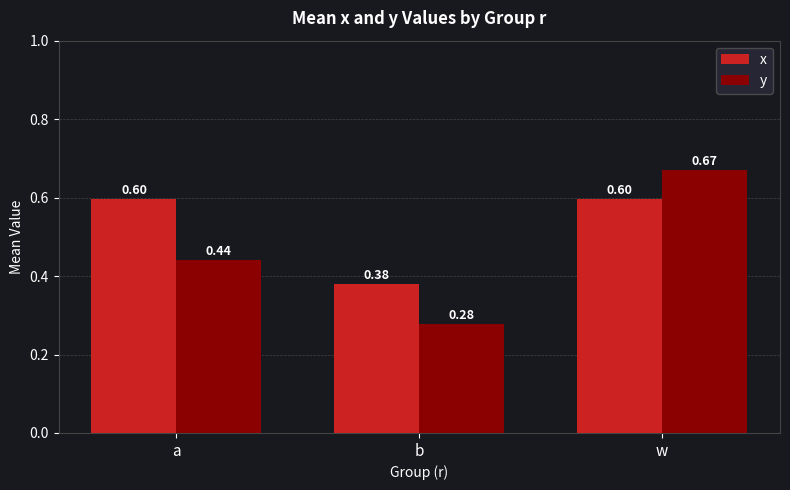

Which series changed the most between b and w?

y